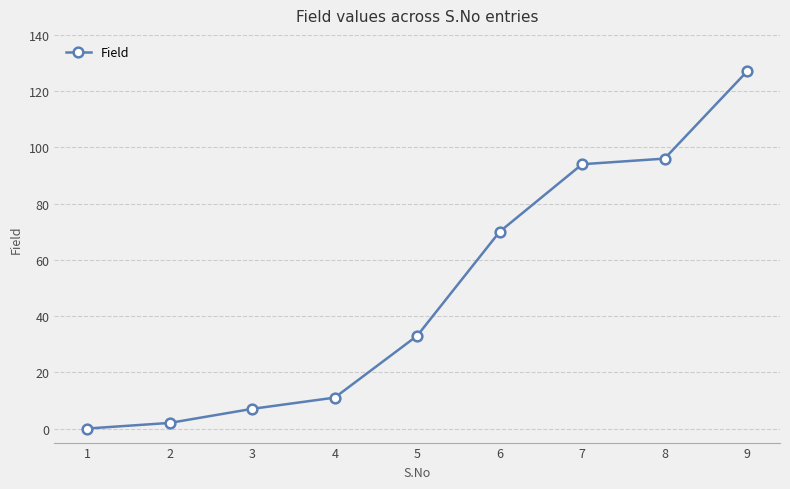

What is the approximate value at 5?

33